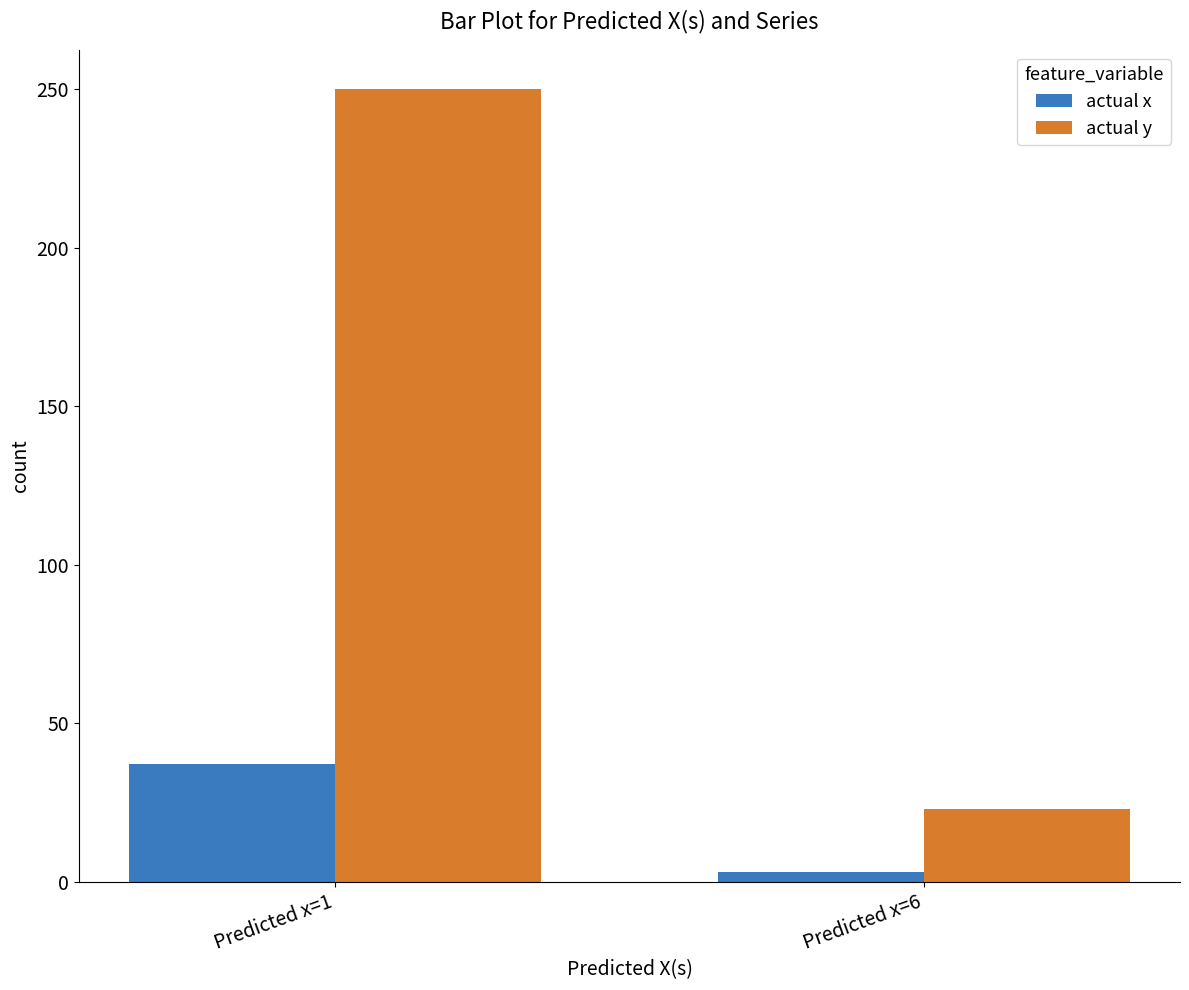

Which category has the highest value in the actual x series?

Predicted x=1